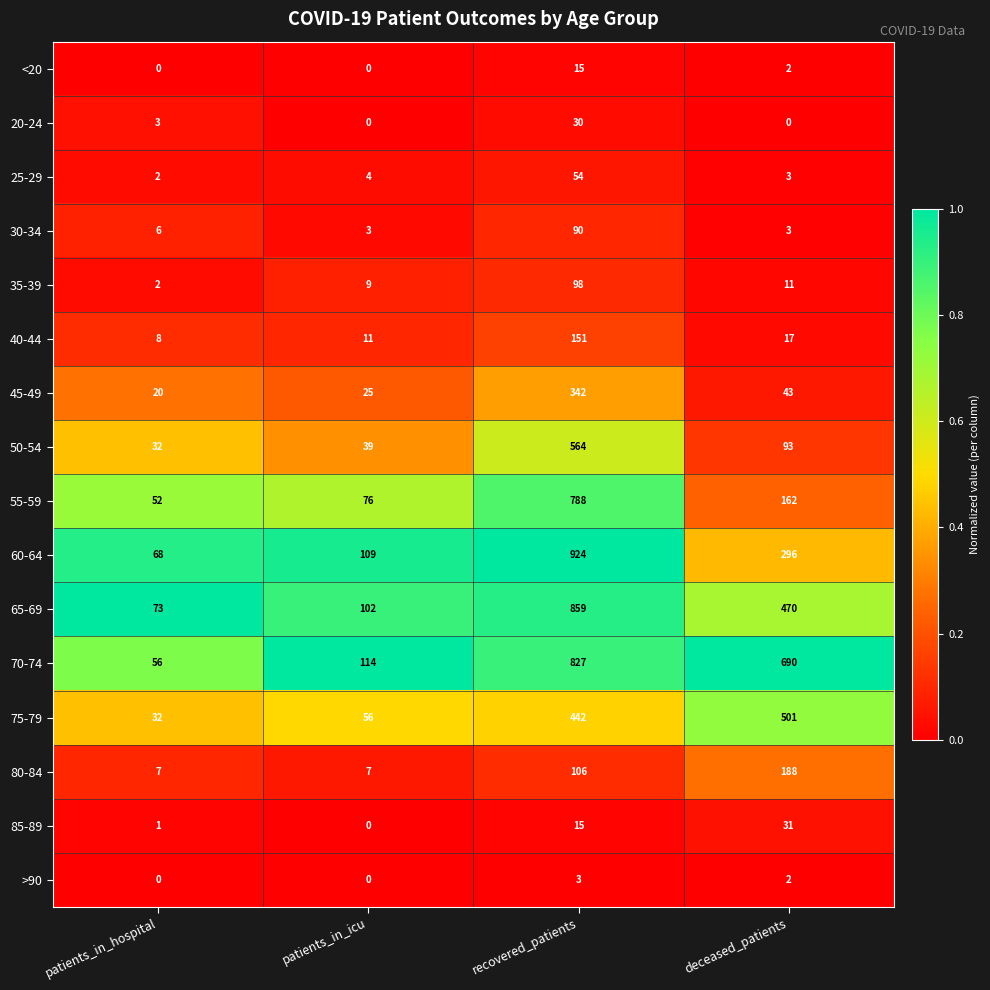

At how many categories does at least one series exceed 0?

4